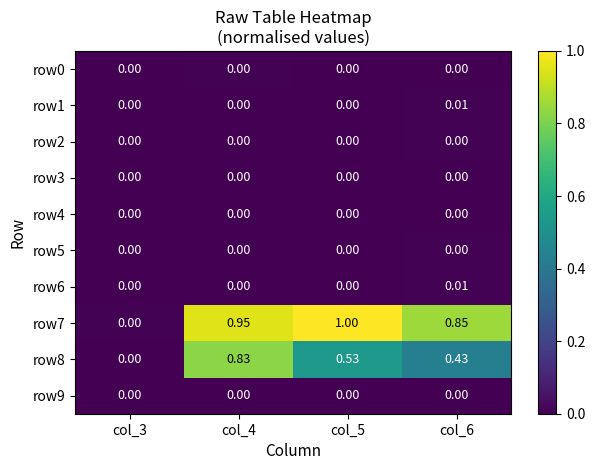

Between col_4 and col_5, which series saw the biggest shift?

row8